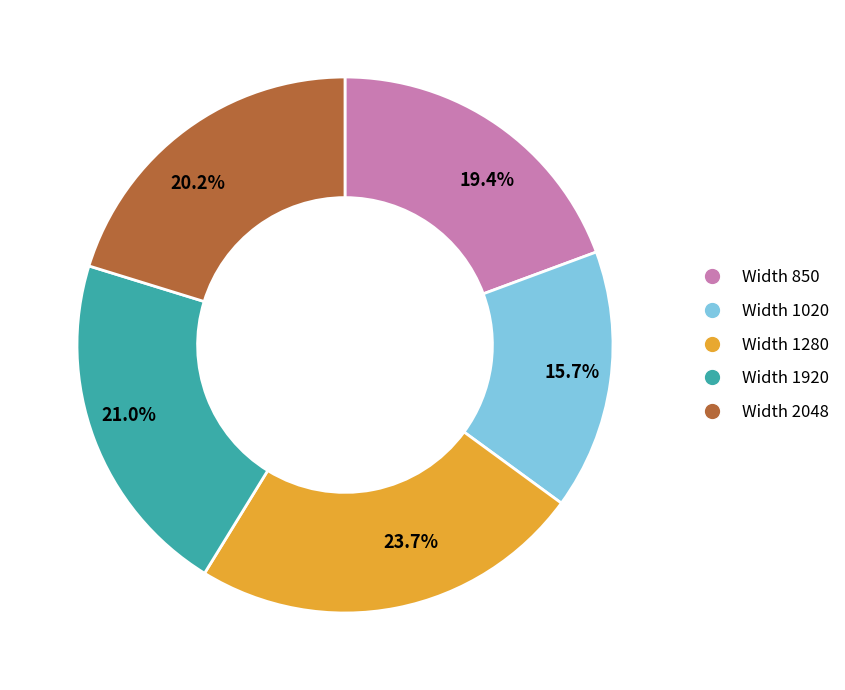

What is the ratio of the value at 15.7% to the value at 23.7%?

0.7